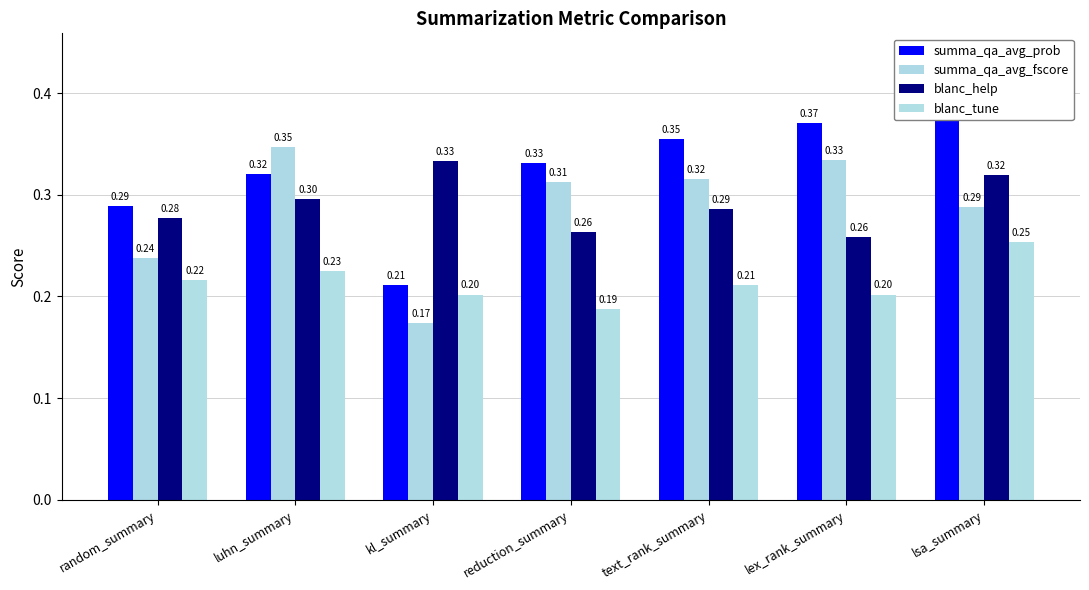

Reading left to right, what are all the values shown in this chart?

summa_qa_avg_prob: random_summary=0.3	luhn_summary=0.3	kl_summary=0.2	reduction_summary=0.3	text_rank_summary=0.4	lex_rank_summary=0.4	lsa_summary=0.4
summa_qa_avg_fscore: random_summary=0.2	luhn_summary=0.3	kl_summary=0.2	reduction_summary=0.3	text_rank_summary=0.3	lex_rank_summary=0.3	lsa_summary=0.3
blanc_help: random_summary=0.3	luhn_summary=0.3	kl_summary=0.3	reduction_summary=0.3	text_rank_summary=0.3	lex_rank_summary=0.3	lsa_summary=0.3
blanc_tune: random_summary=0.2	luhn_summary=0.2	kl_summary=0.2	reduction_summary=0.2	text_rank_summary=0.2	lex_rank_summary=0.2	lsa_summary=0.3